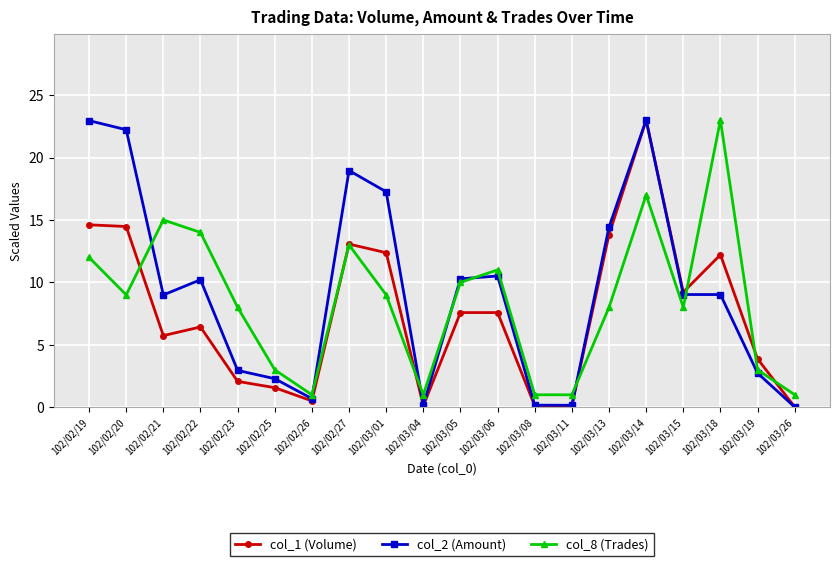

At which category is the sum across all series the highest?

102/03/14